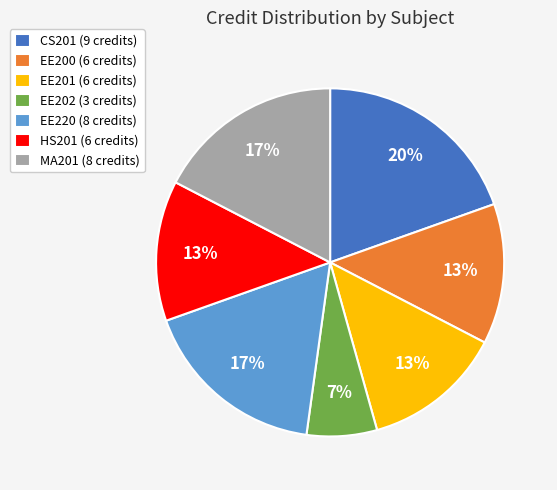

To the nearest percent, what is the average slice percentage?

14%